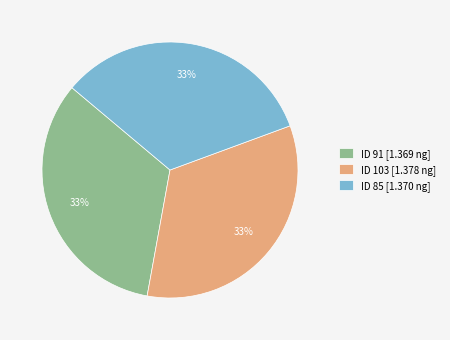

True or false: ID 91 [1.369 ng] accounts for 33% of the total.

True